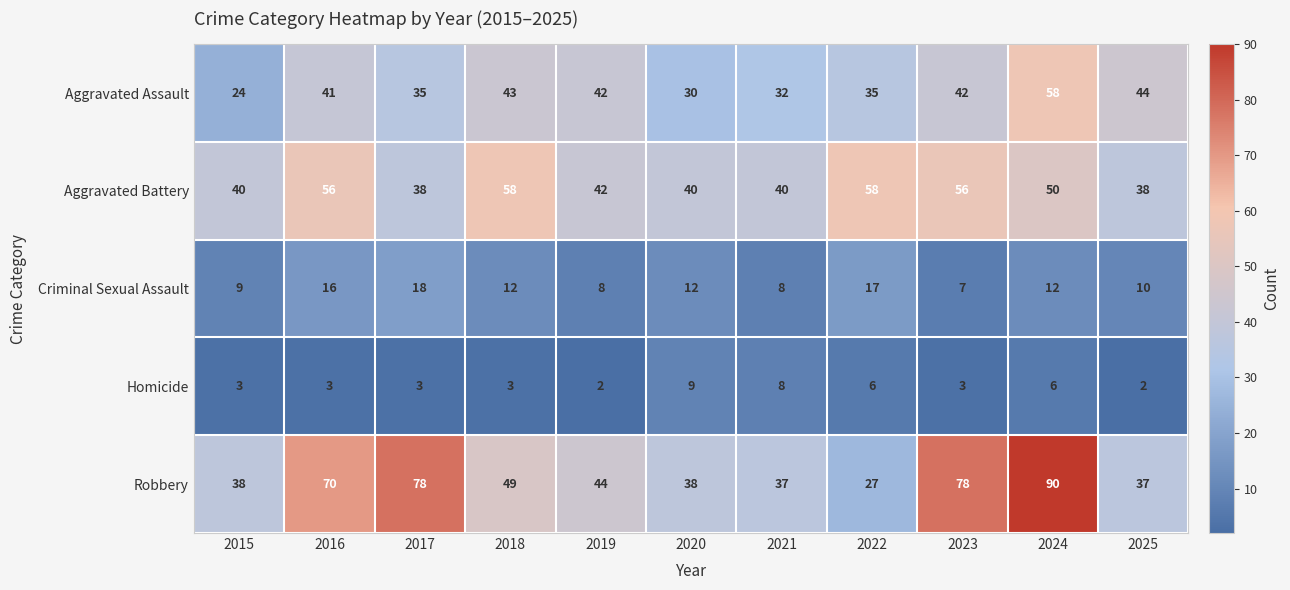

The Criminal Sexual Assault series shows 20 at 2018. True or false?

False